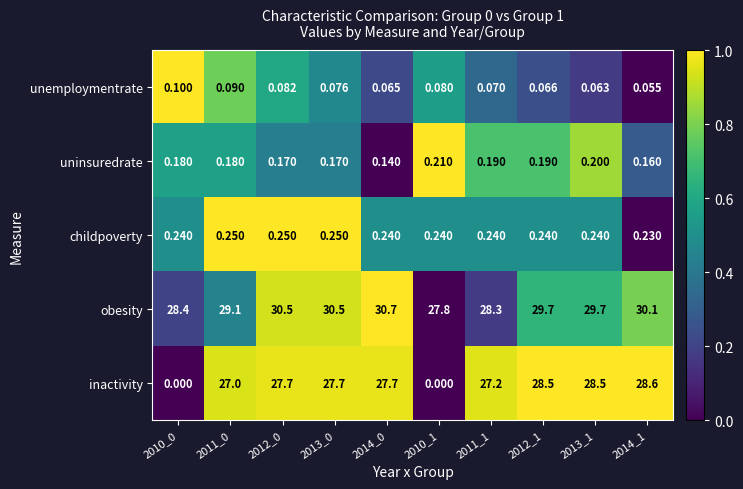

Between 2011_0 and 2011_1, which series saw the biggest shift?

obesity